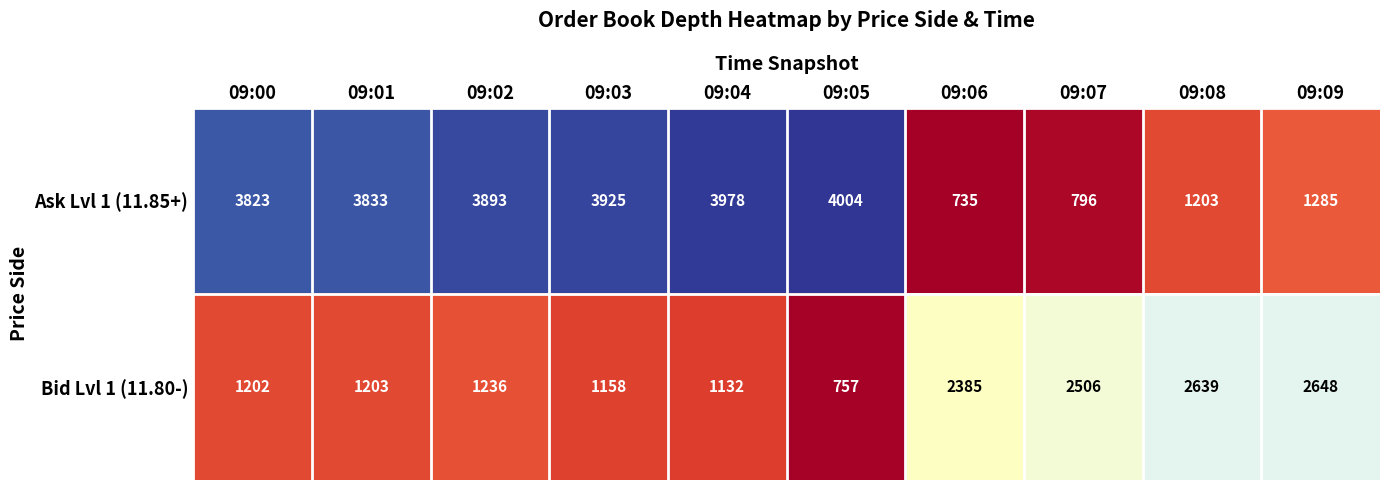

Reading right to left, transcribe all the data shown in this chart.

Ask Lvl 1 (11.85+): 09:09=1285	09:08=1203	09:07=796	09:06=735	09:05=4004	09:04=3978	09:03=3925	09:02=3893	09:01=3833	09:00=3823
Bid Lvl 1 (11.80-): 09:09=2648	09:08=2639	09:07=2506	09:06=2385	09:05=757	09:04=1132	09:03=1158	09:02=1236	09:01=1203	09:00=1202